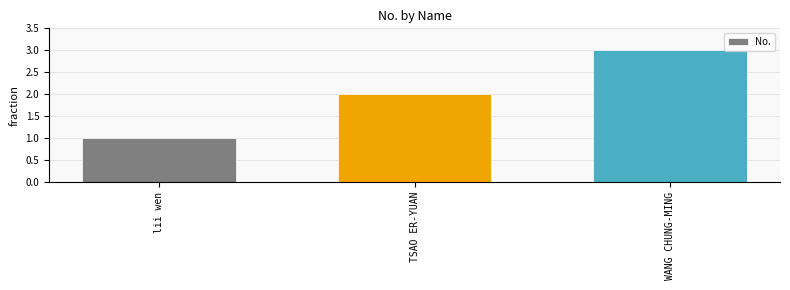

What is the average value?

2